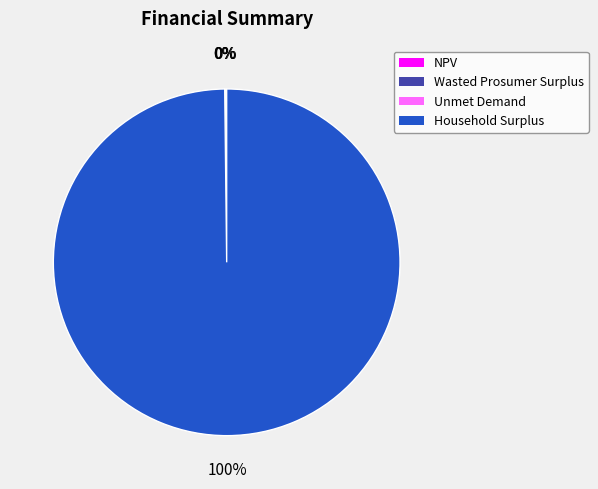

Is there a majority slice in this chart?

Yes